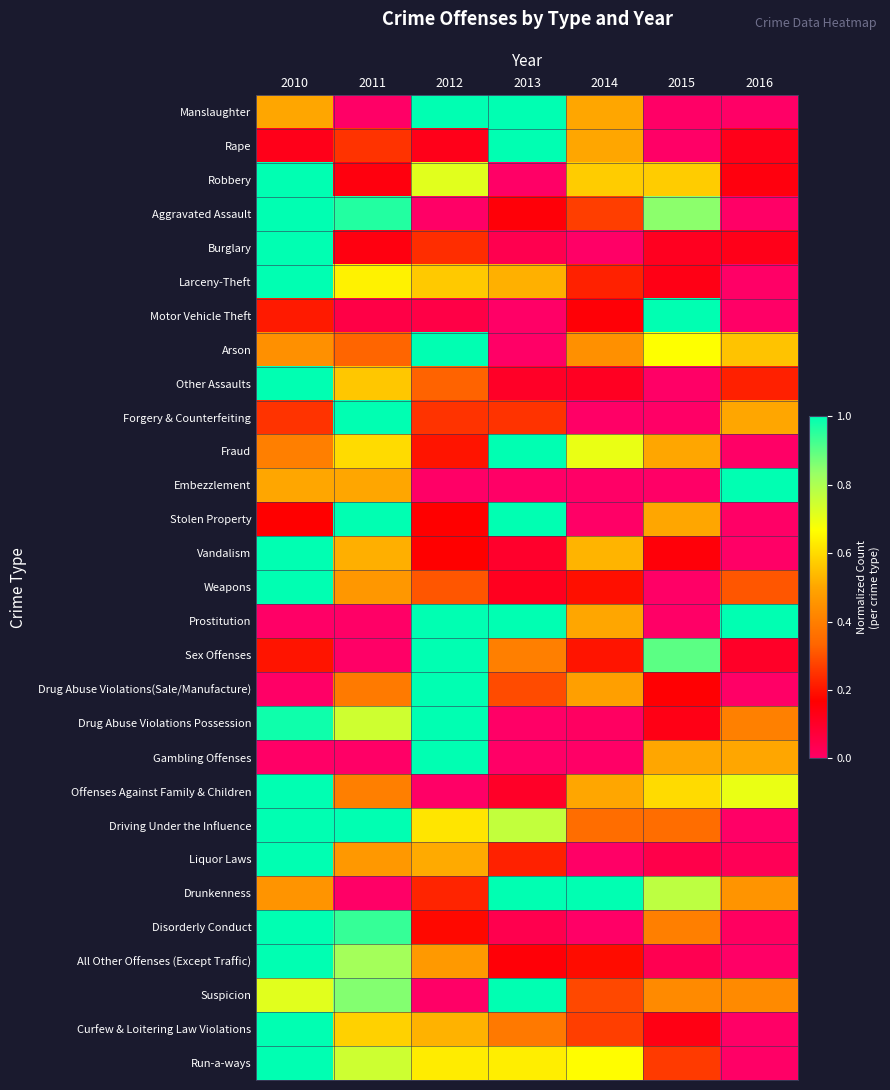

Reading right to left, what are all the values shown in this chart?

Manslaughter: 2016=0.0	2015=0.0	2014=0.5	2013=1.0	2012=1.0	2011=0.0	2010=0.5
Rape: 2016=0.1	2015=0.0	2014=0.5	2013=1.0	2012=0.1	2011=0.2	2010=0.1
Robbery: 2016=0.1	2015=0.6	2014=0.6	2013=0.0	2012=0.7	2011=0.1	2010=1.0
Aggravated Assault: 2016=0.0	2015=0.8	2014=0.3	2013=0.2	2012=0.0	2011=1.0	2010=1.0
Burglary: 2016=0.1	2015=0.1	2014=0.0	2013=0.0	2012=0.2	2011=0.1	2010=1.0
Larceny-Theft: 2016=0.0	2015=0.1	2014=0.2	2013=0.5	2012=0.6	2011=0.6	2010=1.0
Motor Vehicle Theft: 2016=0.0	2015=1.0	2014=0.2	2013=0.0	2012=0.1	2011=0.1	2010=0.2
Arson: 2016=0.6	2015=0.7	2014=0.4	2013=0.0	2012=1.0	2011=0.3	2010=0.4
Other Assaults: 2016=0.2	2015=0.0	2014=0.1	2013=0.1	2012=0.3	2011=0.6	2010=1.0
Forgery & Counterfeiting: 2016=0.5	2015=0.0	2014=0.0	2013=0.2	2012=0.2	2011=1.0	2010=0.2
Fraud: 2016=0.0	2015=0.5	2014=0.7	2013=1.0	2012=0.2	2011=0.6	2010=0.4
Embezzlement: 2016=1.0	2015=0.0	2014=0.0	2013=0.0	2012=0.0	2011=0.5	2010=0.5
Stolen Property: 2016=0.0	2015=0.5	2014=0.0	2013=1.0	2012=0.2	2011=1.0	2010=0.2
Vandalism: 2016=0.0	2015=0.2	2014=0.5	2013=0.1	2012=0.2	2011=0.5	2010=1.0
Weapons: 2016=0.3	2015=0.0	2014=0.2	2013=0.1	2012=0.3	2011=0.5	2010=1.0
Prostitution: 2016=1.0	2015=0.0	2014=0.5	2013=1.0	2012=1.0	2011=0.0	2010=0.0
Sex Offenses: 2016=0.1	2015=0.9	2014=0.2	2013=0.4	2012=1.0	2011=0.0	2010=0.2
Drug Abuse Violations(Sale/Manufacture): 2016=0.0	2015=0.2	2014=0.5	2013=0.3	2012=1.0	2011=0.4	2010=0.0
Drug Abuse Violations Possession: 2016=0.4	2015=0.1	2014=0.0	2013=0.0	2012=1.0	2011=0.7	2010=1.0
Gambling Offenses: 2016=0.5	2015=0.5	2014=0.0	2013=0.0	2012=1.0	2011=0.0	2010=0.0
Offenses Against Family & Children: 2016=0.7	2015=0.6	2014=0.5	2013=0.1	2012=0.0	2011=0.4	2010=1.0
Driving Under the Influence: 2016=0.0	2015=0.4	2014=0.4	2013=0.8	2012=0.6	2011=1.0	2010=1.0
Liquor Laws: 2016=0.0	2015=0.0	2014=0.0	2013=0.2	2012=0.5	2011=0.5	2010=1.0
Drunkenness: 2016=0.5	2015=0.8	2014=1.0	2013=1.0	2012=0.2	2011=0.0	2010=0.5
Disorderly Conduct: 2016=0.0	2015=0.4	2014=0.0	2013=0.0	2012=0.2	2011=0.9	2010=1.0
All Other Offenses (Except Traffic): 2016=0.0	2015=0.0	2014=0.2	2013=0.2	2012=0.5	2011=0.8	2010=1.0
Suspicion: 2016=0.4	2015=0.4	2014=0.3	2013=1.0	2012=0.0	2011=0.9	2010=0.7
Curfew & Loitering Law Violations: 2016=0.0	2015=0.1	2014=0.3	2013=0.4	2012=0.5	2011=0.6	2010=1.0
Run-a-ways: 2016=0.0	2015=0.3	2014=0.7	2013=0.6	2012=0.6	2011=0.7	2010=1.0